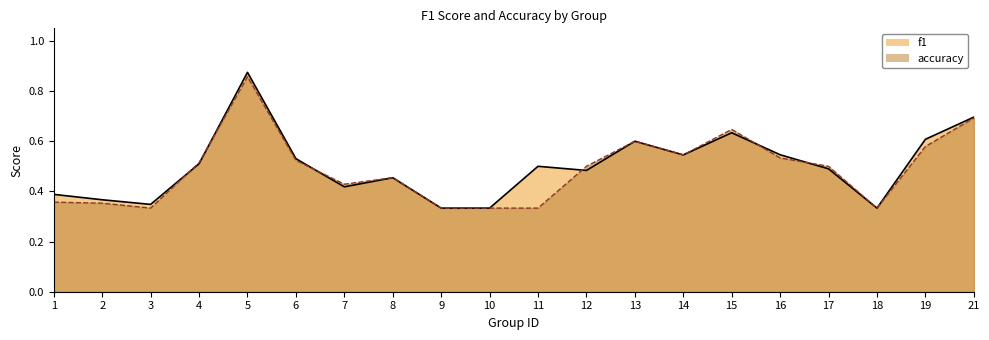

Reading right to left, extract all data points from this chart.

f1: 0.7	0.6	0.3	0.5	0.5	0.6	0.5	0.6	0.5	0.5	0.3	0.3	0.5	0.4	0.5	0.9	0.5	0.3	0.4	0.4
accuracy: 0.7	0.6	0.3	0.5	0.5	0.6	0.5	0.6	0.5	0.3	0.3	0.3	0.5	0.4	0.5	0.9	0.5	0.3	0.4	0.4